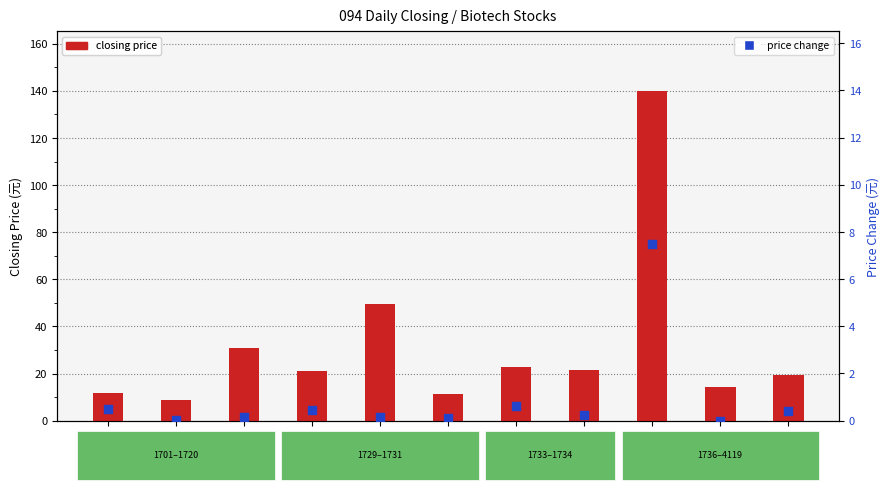

At how many categories does at least one series exceed 106?

1